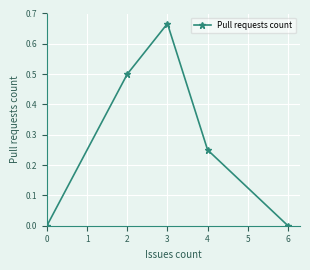

Between 4 and 6, which is larger?

4